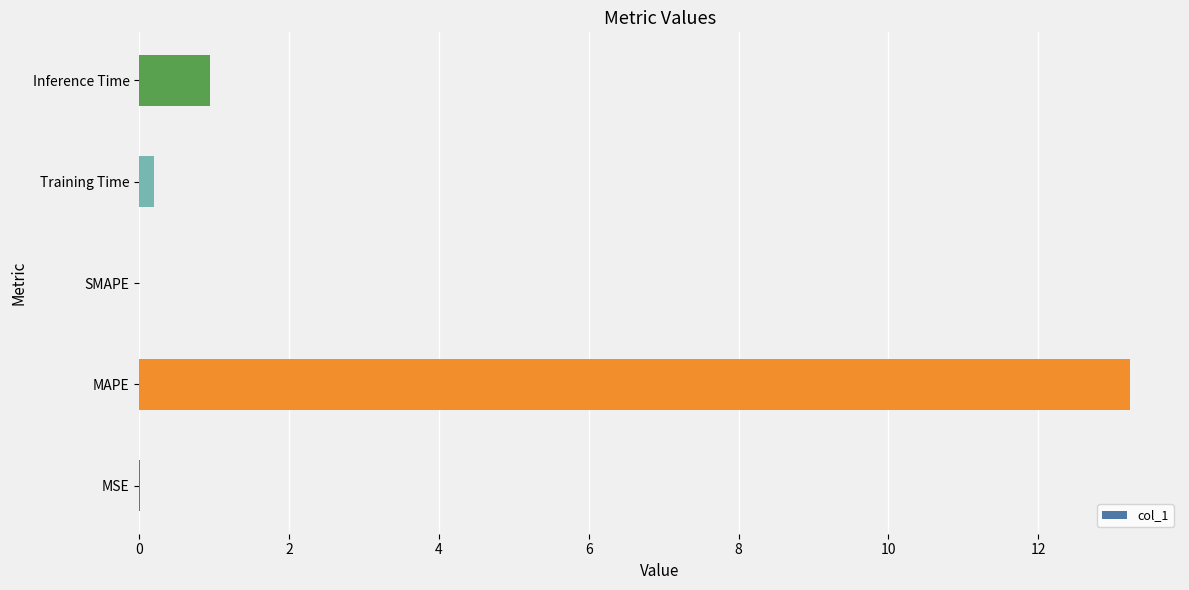

What is the sum of all values?

14.4